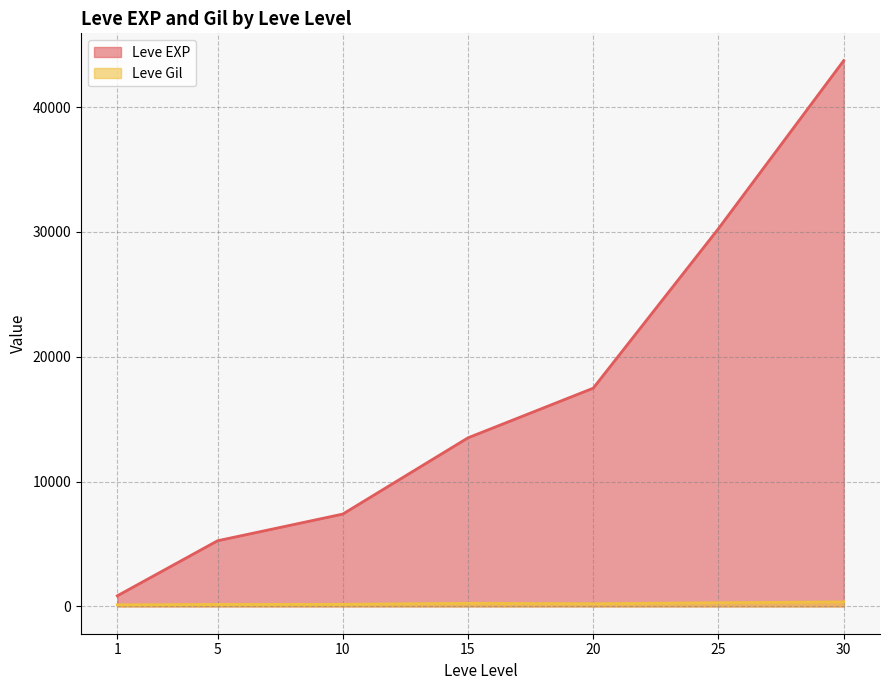

Rank the series by their average value, from lowest to highest.

Leve Gil, Leve EXP